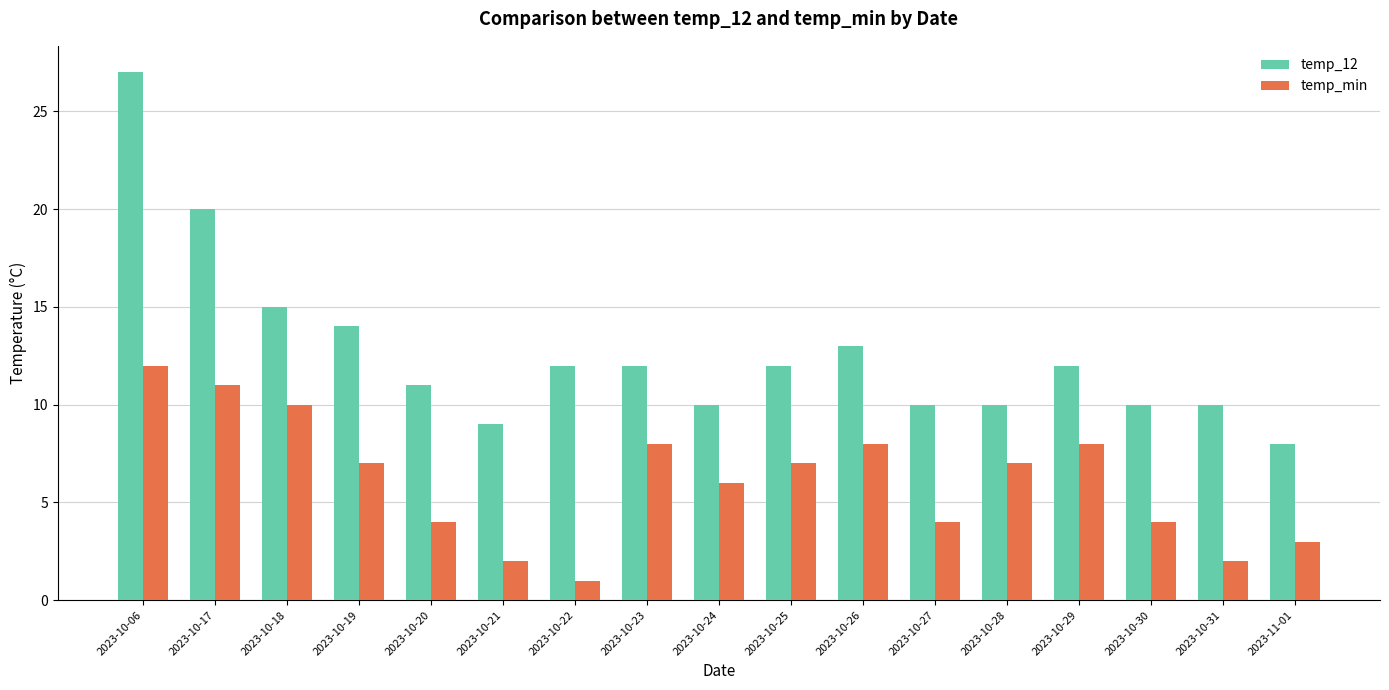

What is the label of the 14th bar from the right?

2023-10-19